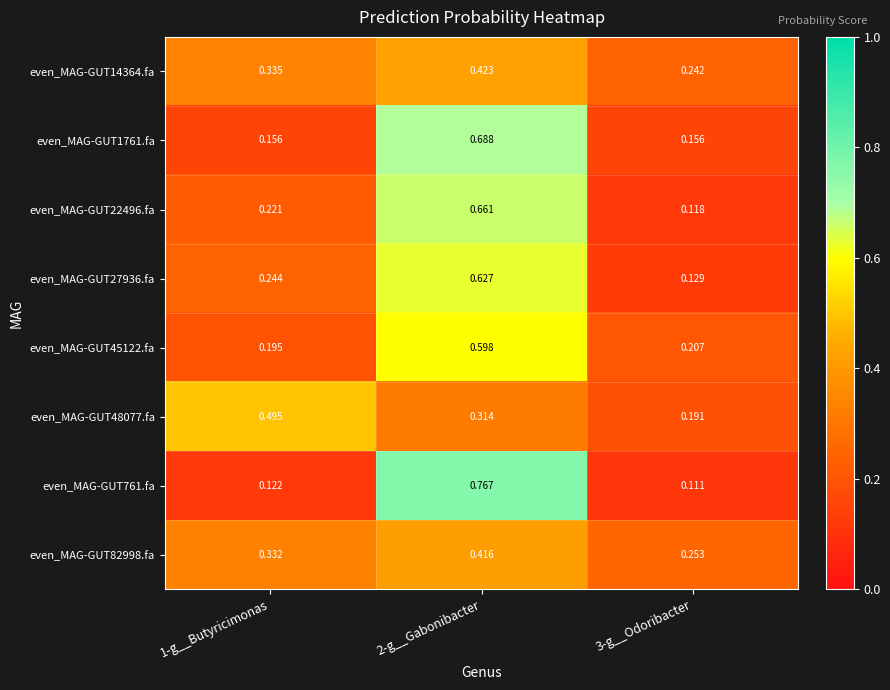

Which series changed the most between 1-g__Butyricimonas and 2-g__Gabonibacter?

even_MAG-GUT761.fa